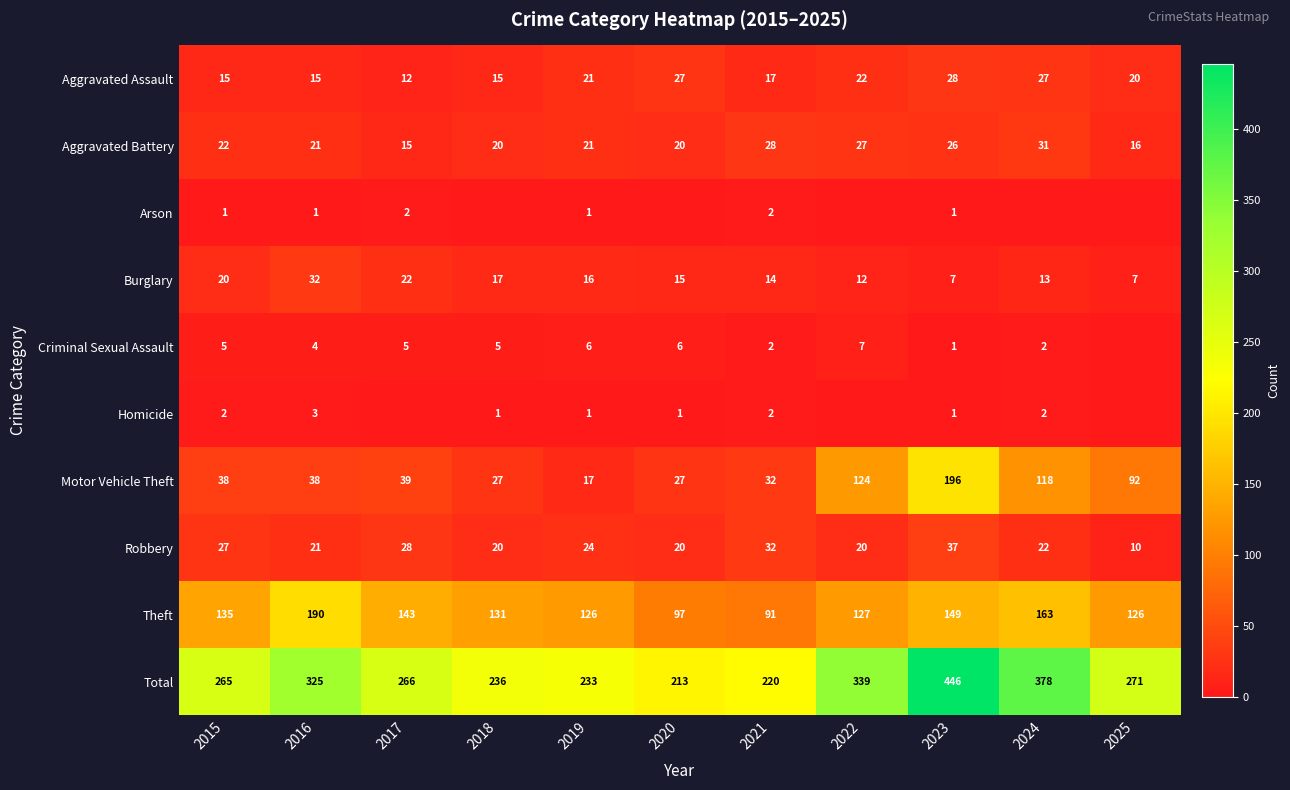

Is the value of Aggravated Battery at 2023 greater than the value of Motor Vehicle Theft at 2023?

No